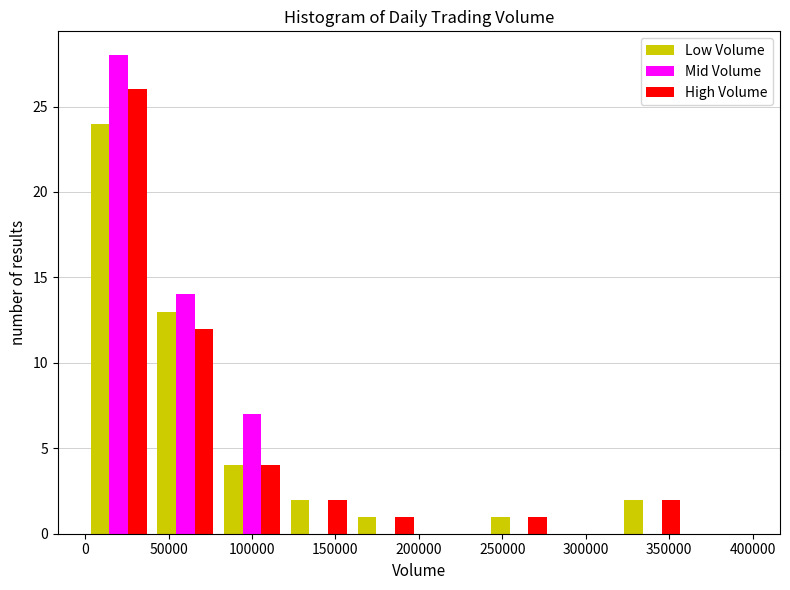

What is the height of the Low Volume bar covering 0 to 40000 on the x-axis? The values are not printed on the chart, so give them approximately, as read against the axis.

24